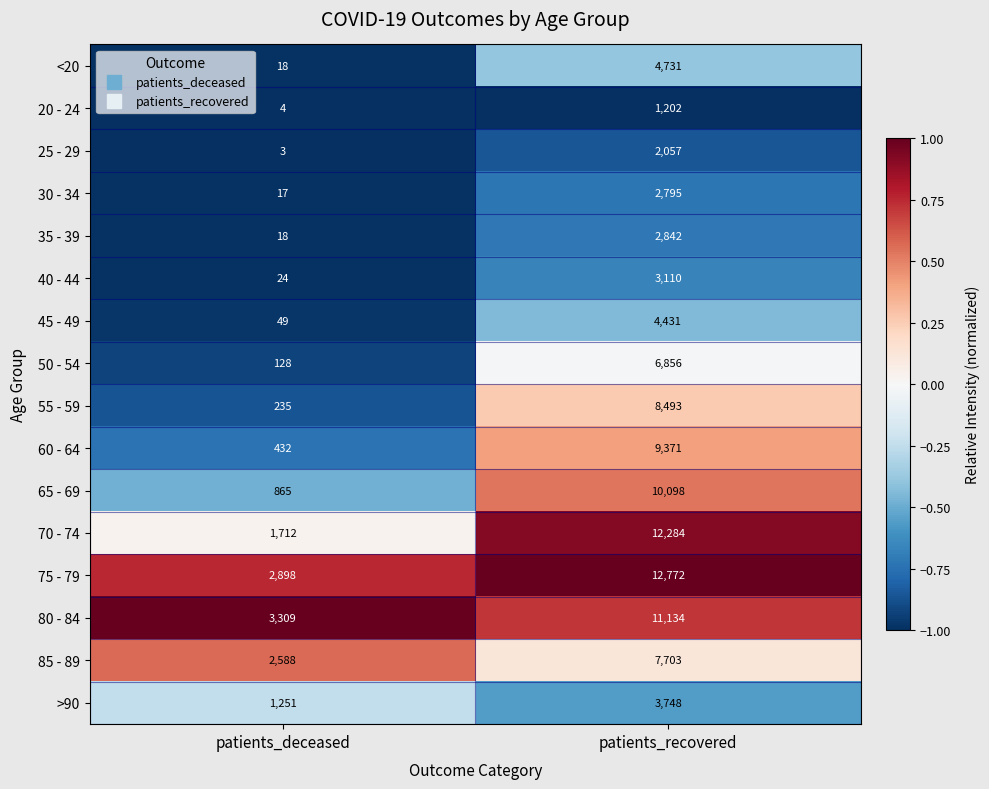

What is the sum of all <20 values?

4749